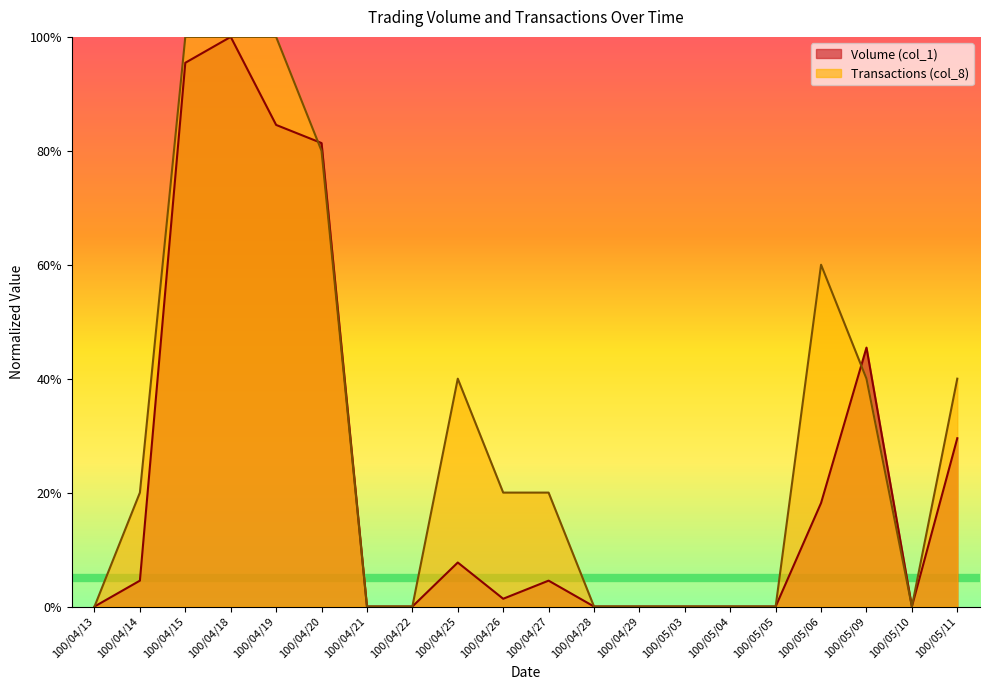

What is the difference between the maximum and minimum values in the Transactions (col_8) series?

1.0